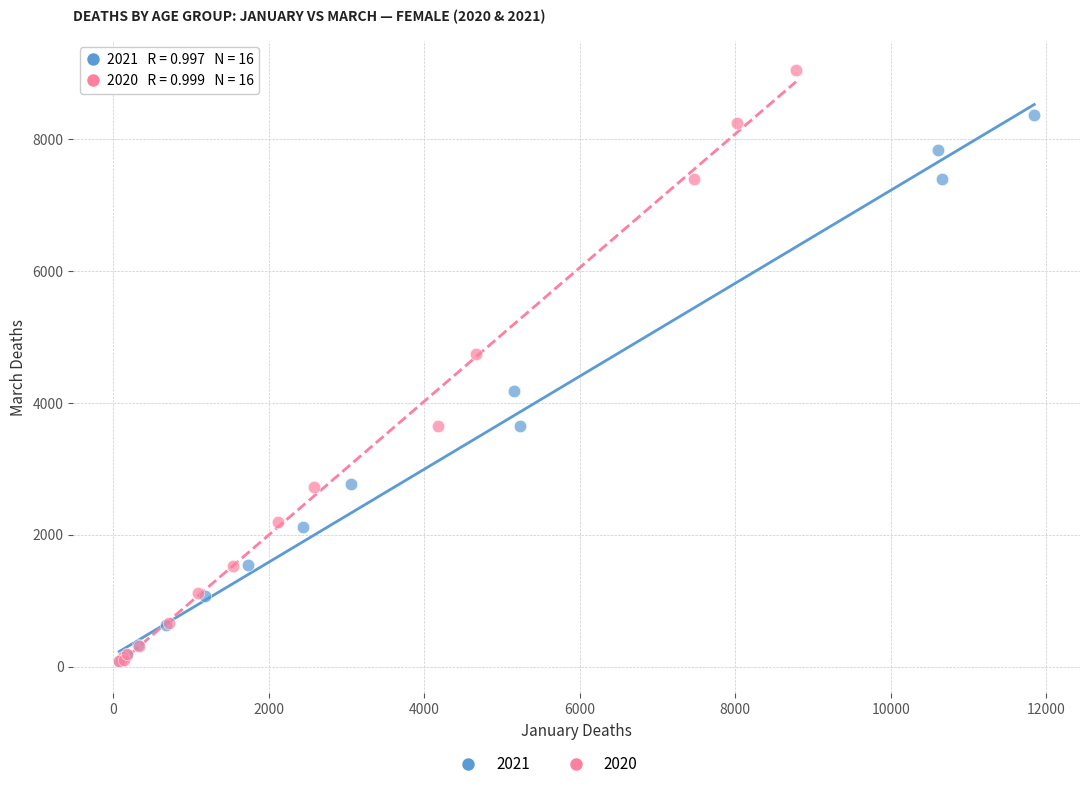

Which series has the widest spread of Y values?

2020